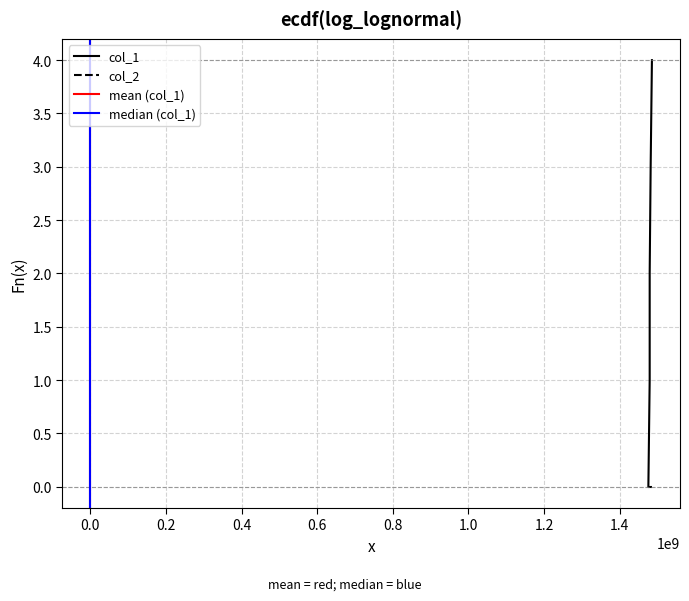

At which category does the chart reach its minimum across all series?

1475773565